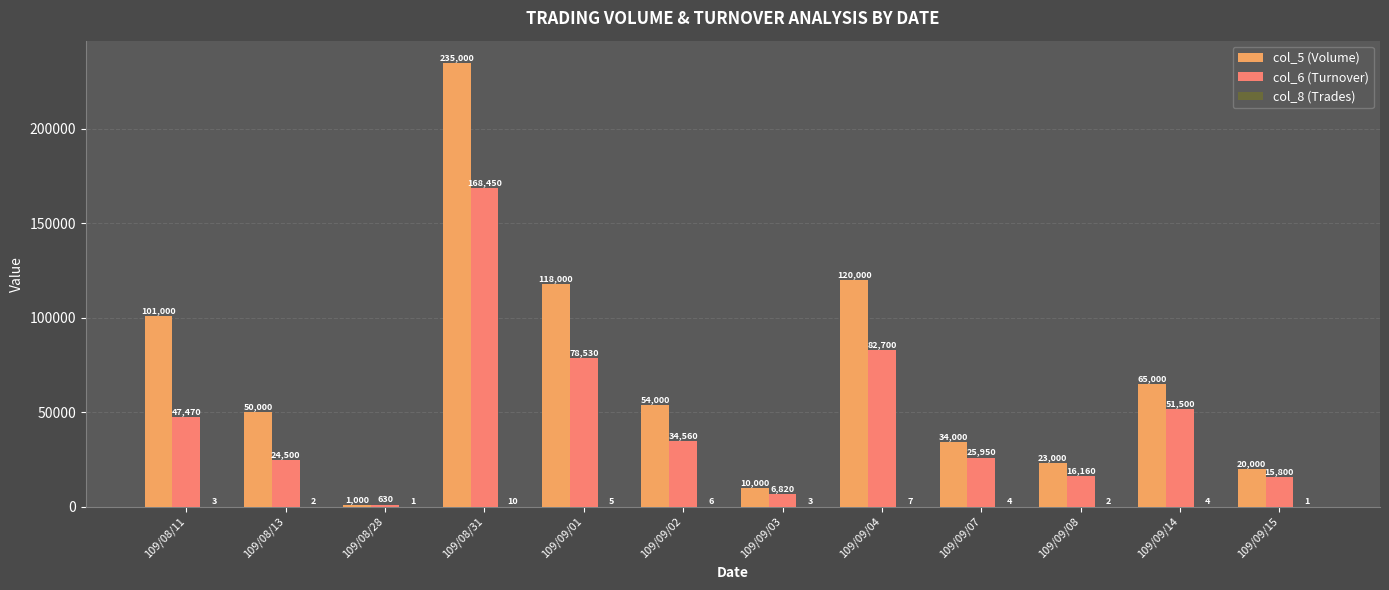

Which category has the highest value across all series?

109/08/31